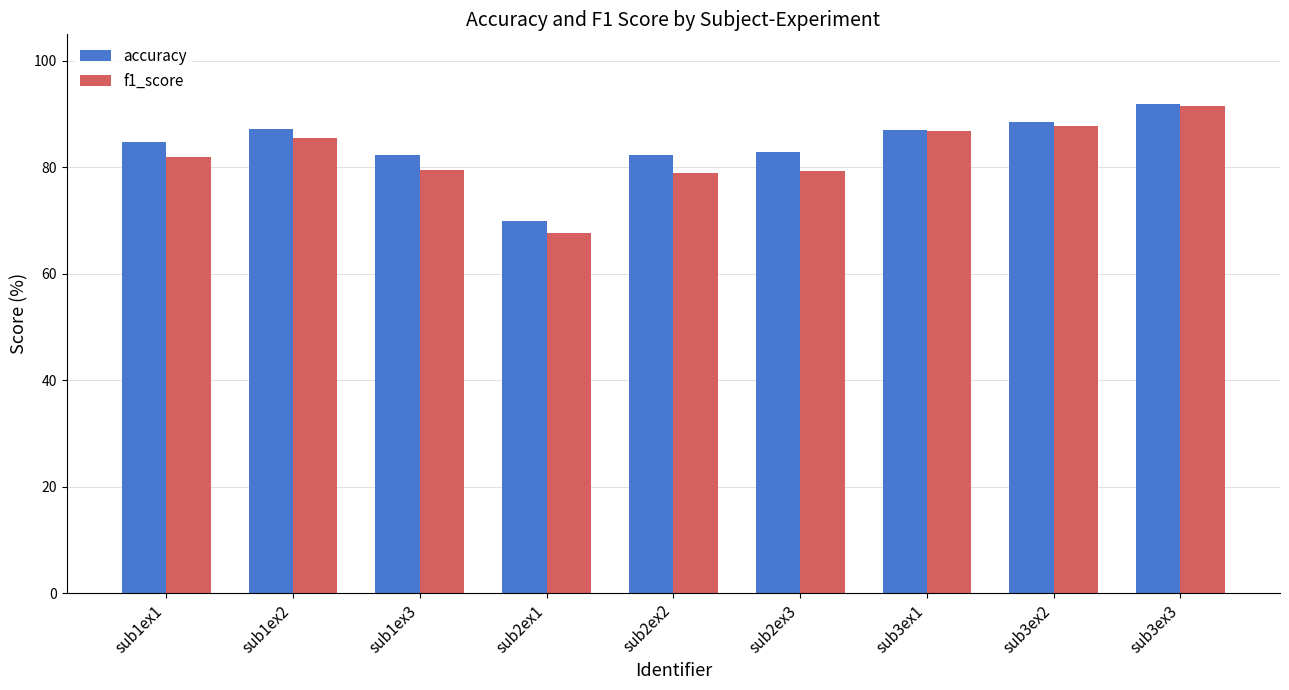

What is the greatest value displayed?

91.9